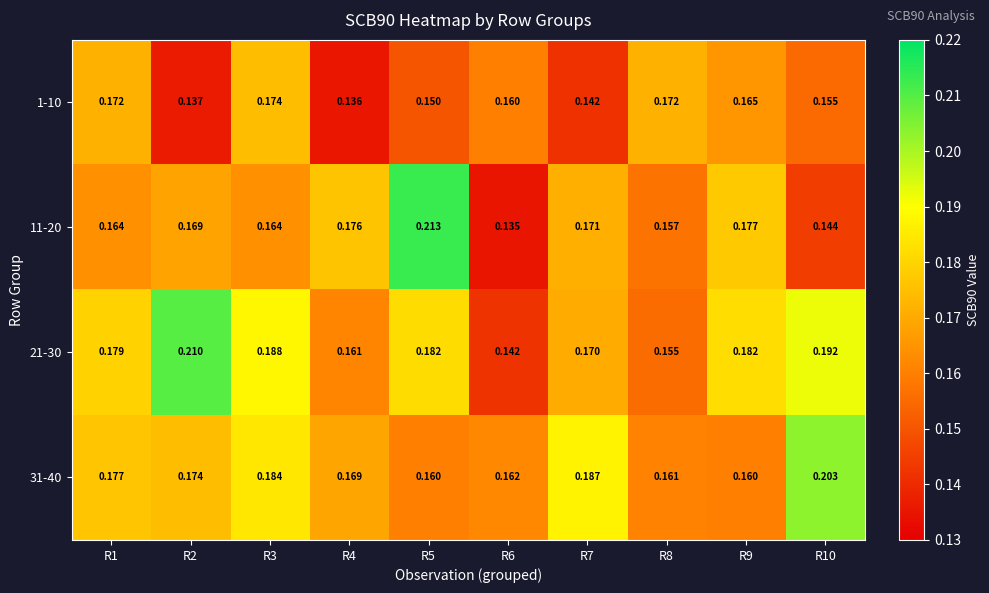

Reading right to left, transcribe all the data shown in this chart.

1-10: R10=0.2	R9=0.2	R8=0.2	R7=0.1	R6=0.2	R5=0.1	R4=0.1	R3=0.2	R2=0.1	R1=0.2
11-20: R10=0.1	R9=0.2	R8=0.2	R7=0.2	R6=0.1	R5=0.2	R4=0.2	R3=0.2	R2=0.2	R1=0.2
21-30: R10=0.2	R9=0.2	R8=0.2	R7=0.2	R6=0.1	R5=0.2	R4=0.2	R3=0.2	R2=0.2	R1=0.2
31-40: R10=0.2	R9=0.2	R8=0.2	R7=0.2	R6=0.2	R5=0.2	R4=0.2	R3=0.2	R2=0.2	R1=0.2